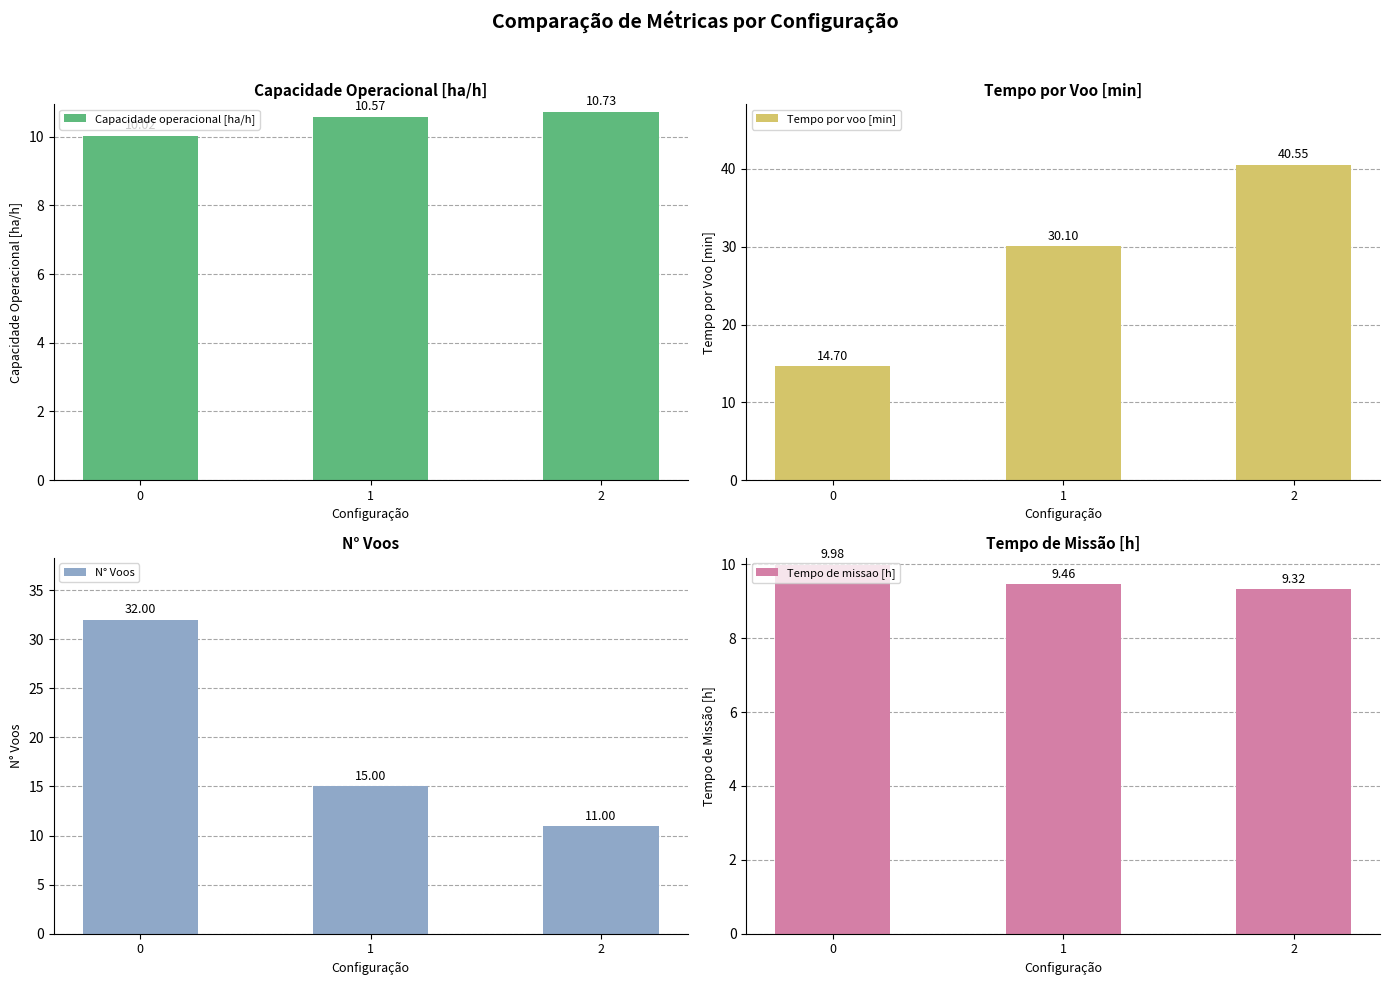

What is the value of the N° Voos bar at the 3rd from the left?

11